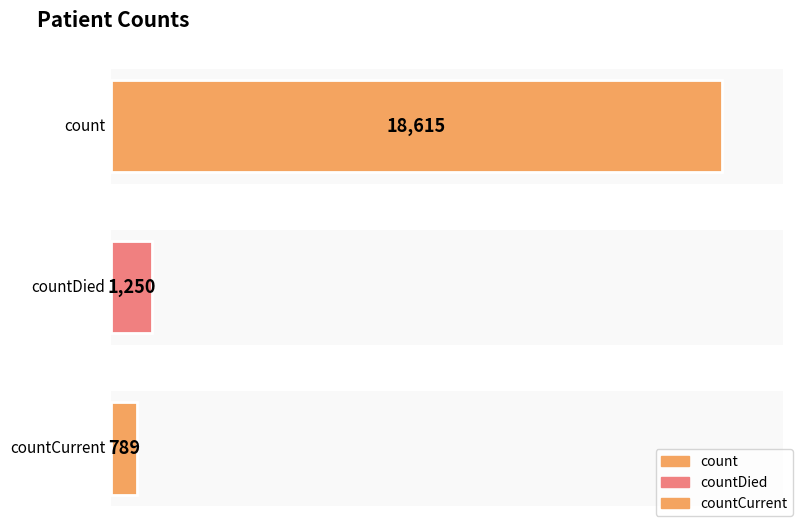

True or false: the data shows 425 at countCurrent.

False